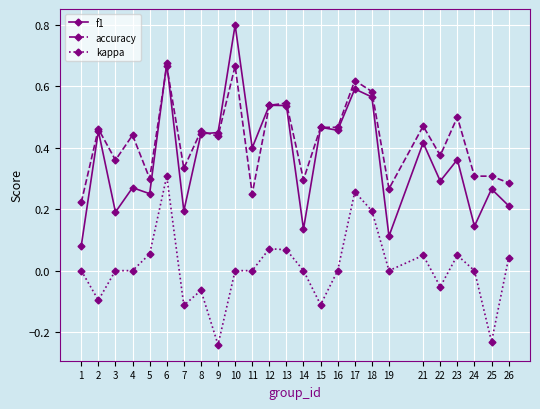

Is the value of accuracy at 15 greater than the value of kappa at 5?

Yes